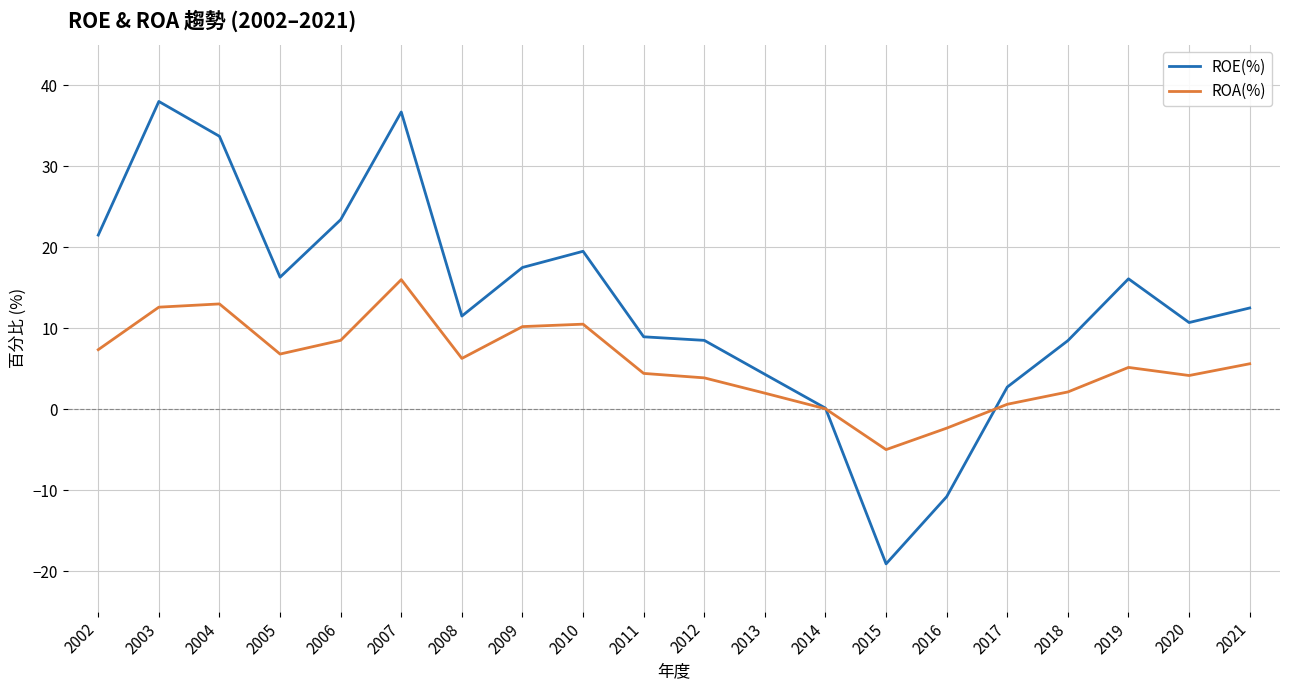

At which label does ROE(%) first exceed 12?

2002